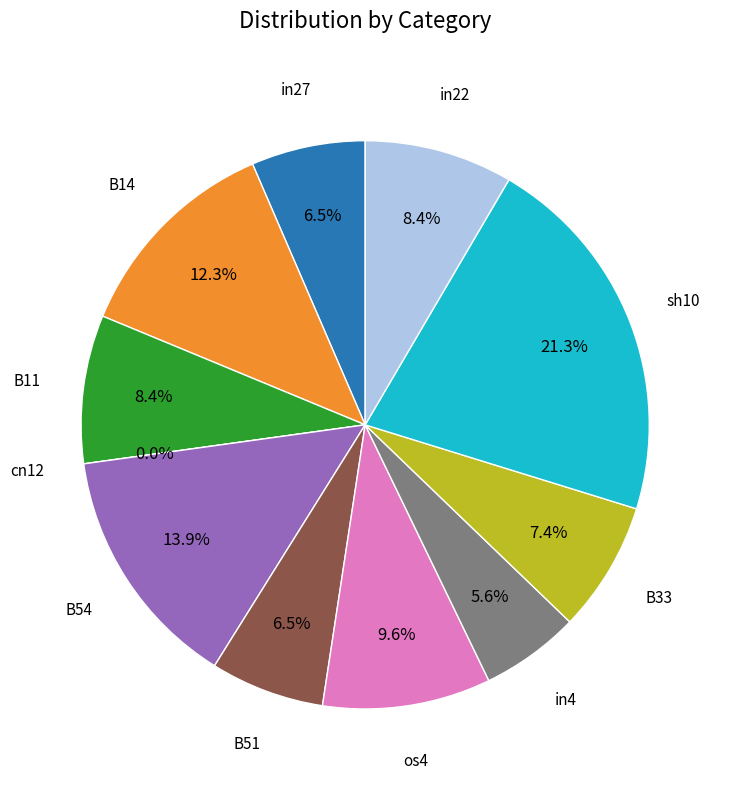

Which category has the biggest portion of the pie?

sh10